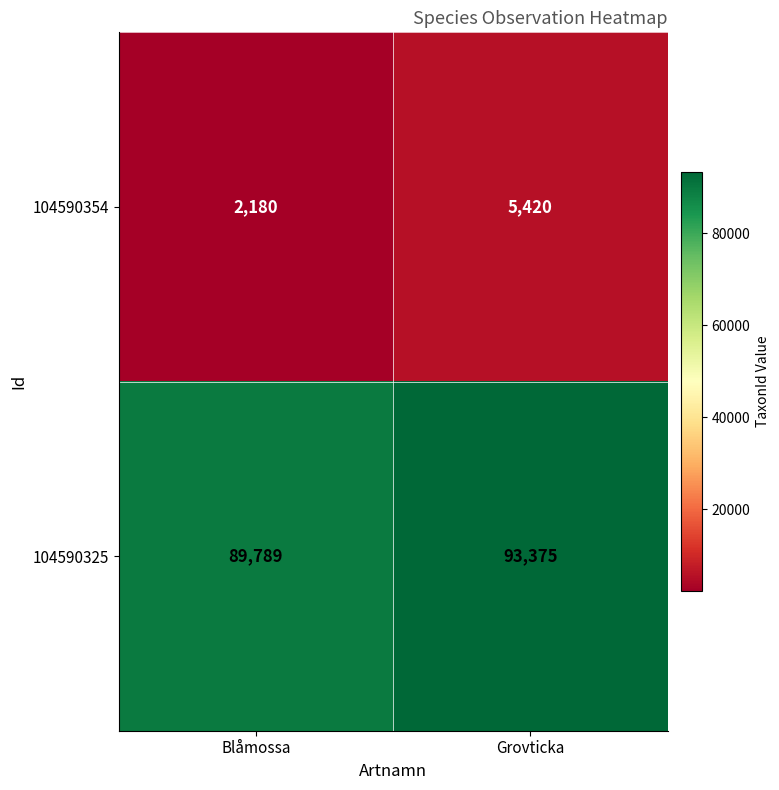

What is the total value across all series at Blåmossa?

91969